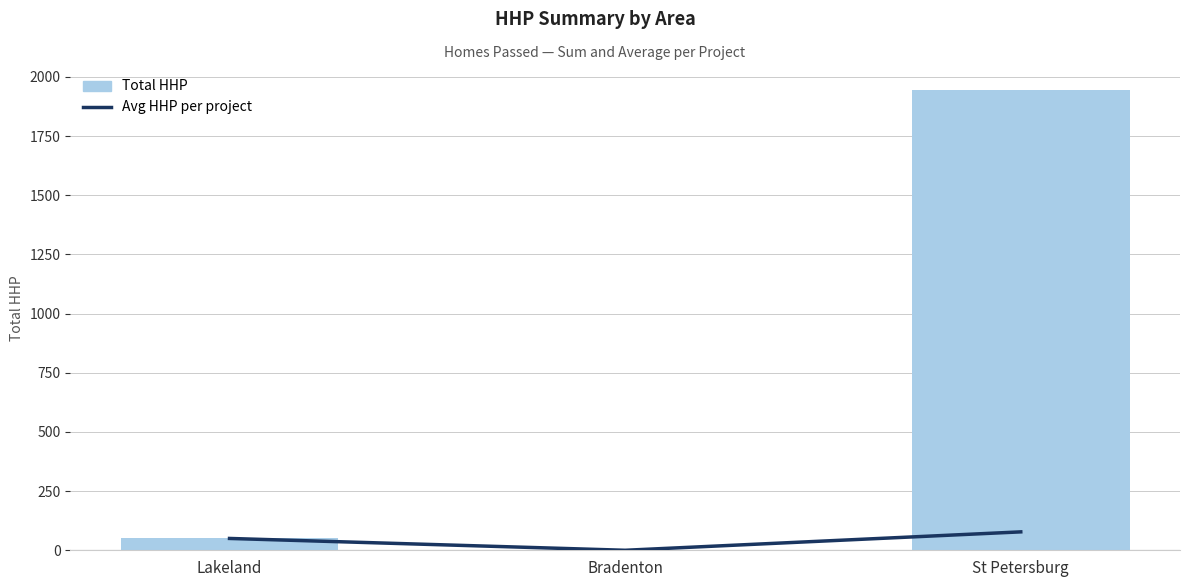

What is the difference between the maximum and minimum values in the Avg HHP per project series?

77.8